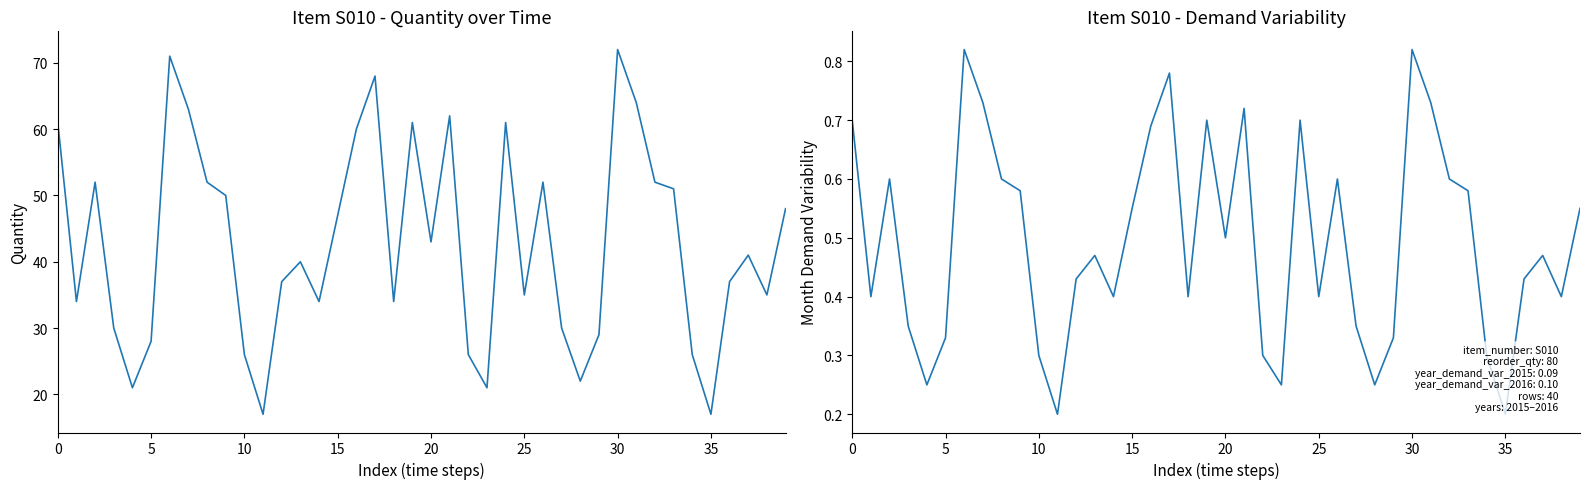

What is the sum of the quantity values at 28 and 20?

65.0